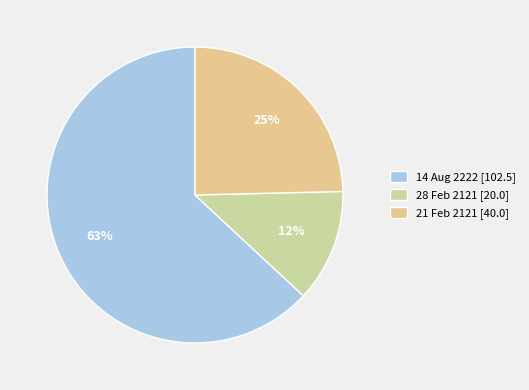

Which slice is the smallest?

28 Feb 2121